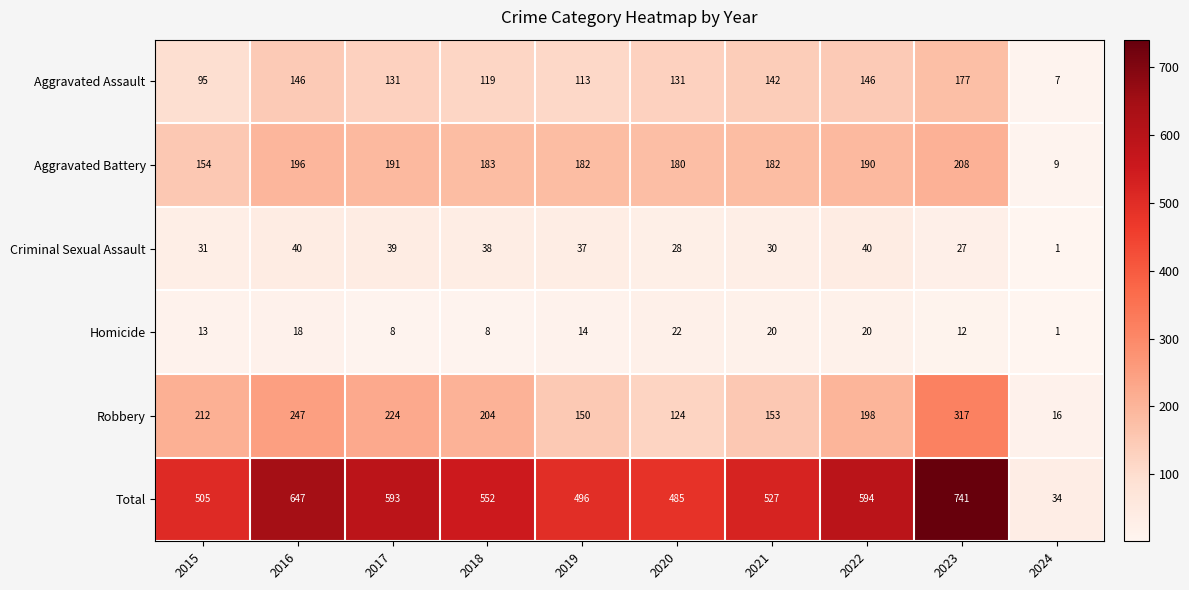

What is the sum of all Aggravated Battery values?

1675